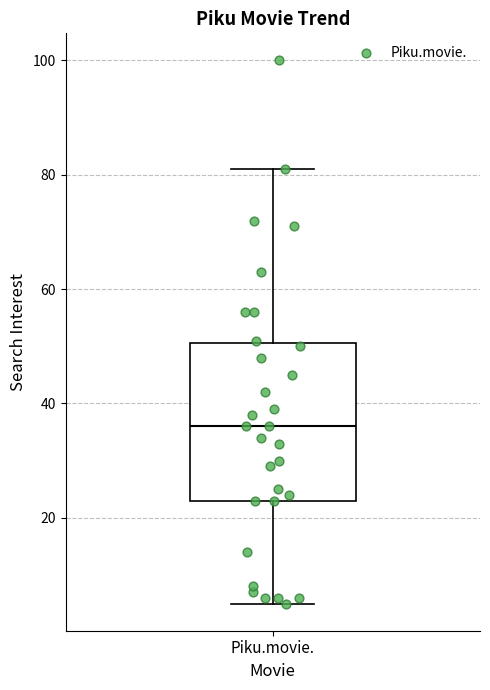

Read this box plot against the y-axis: the position of the median line, the range covered by the box, and the ends of both whiskers. The values are not printed on the chart, so give them approximately, as read against the axis.

median 36, box 24 to 50, whiskers 6 to 82